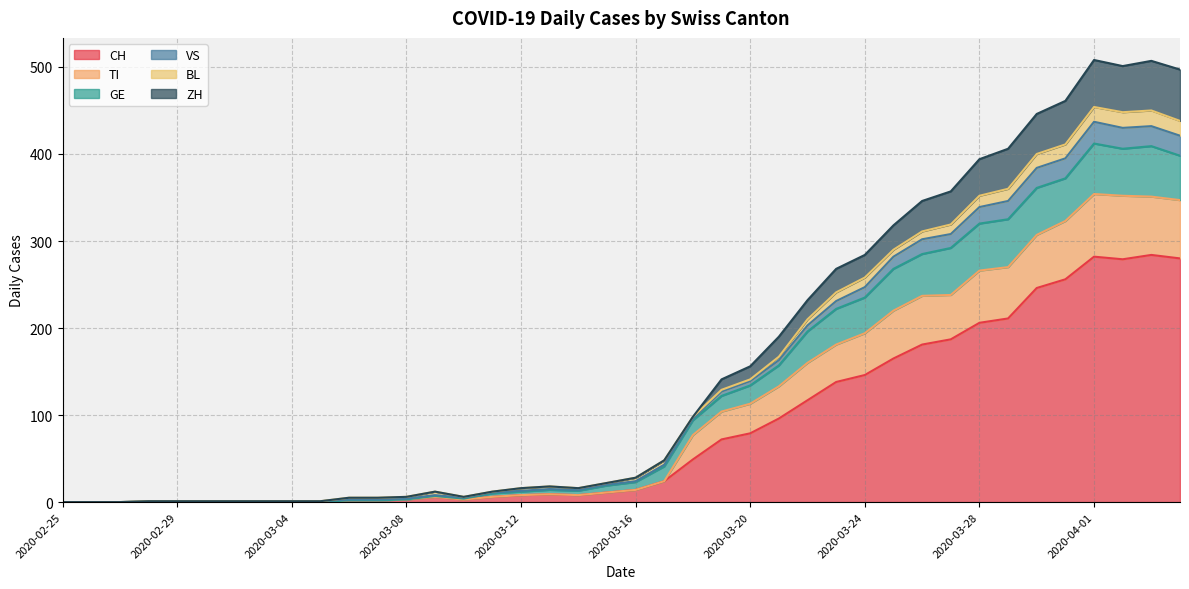

What is the highest value of the CH series?

284